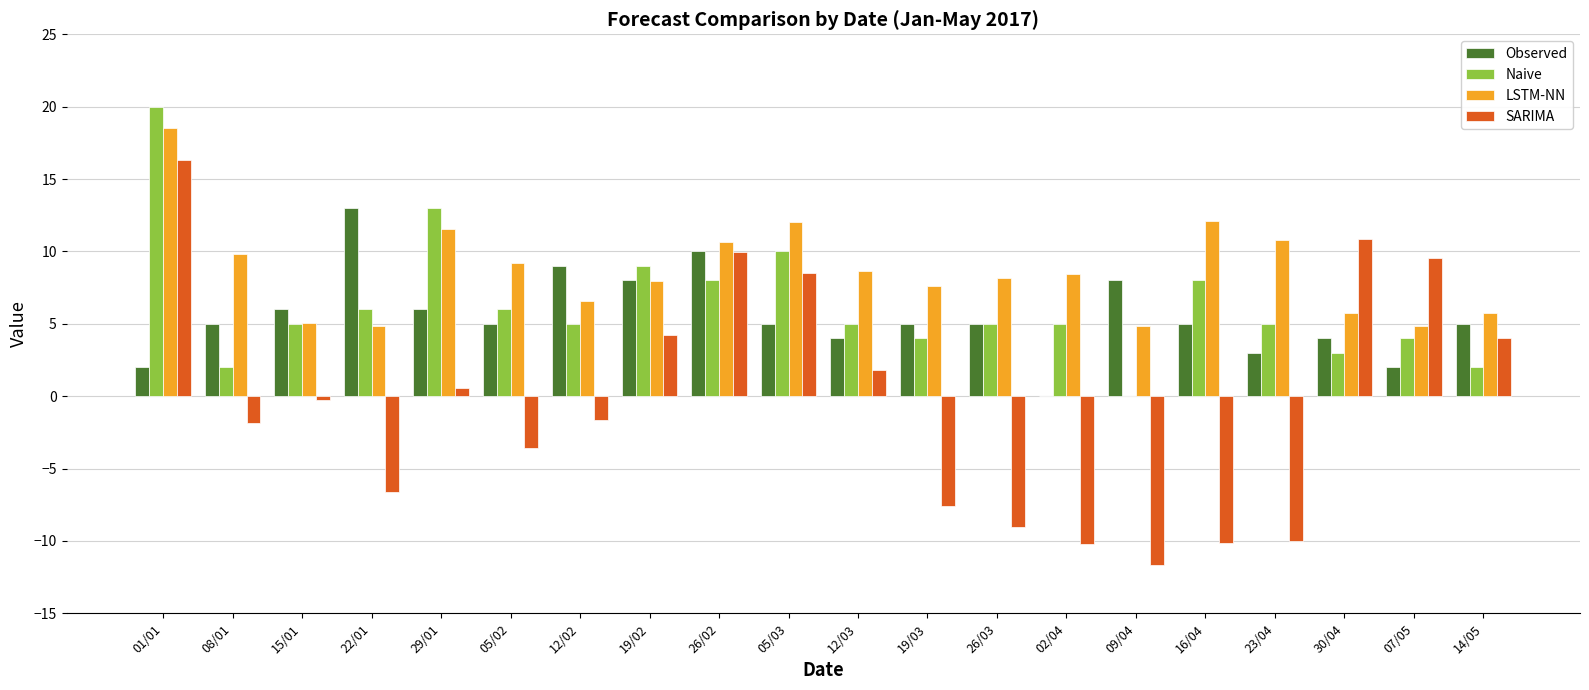

Count the number of data series in this chart.

4